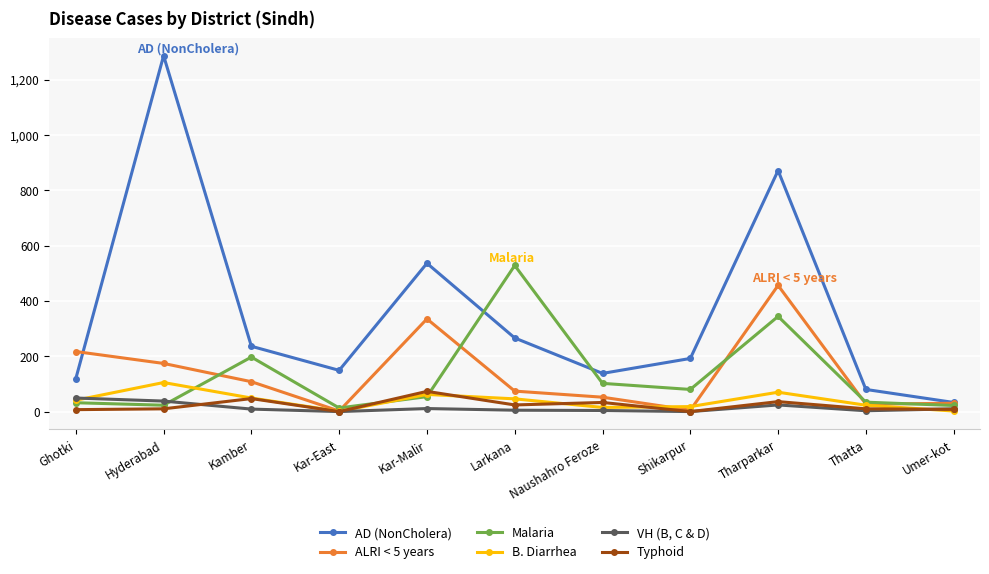

What is the difference between the B. Diarrhea values at Naushahro Feroze and Umer-kot?

13